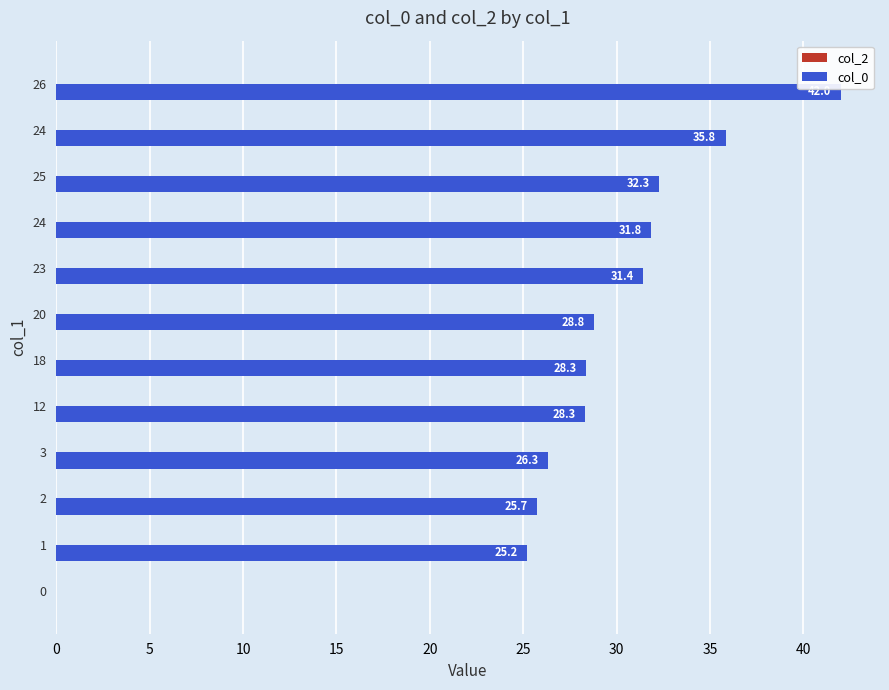

Are the bars horizontal?

Yes